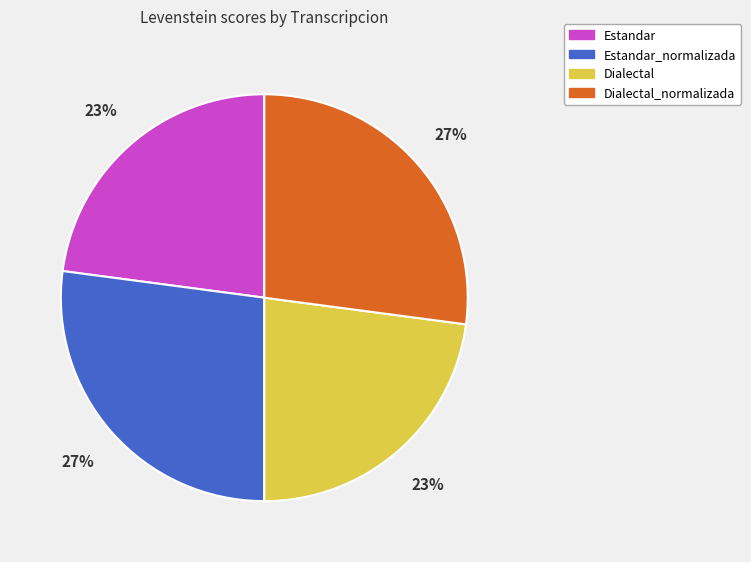

Does Dialectal represent more than half of the total?

No